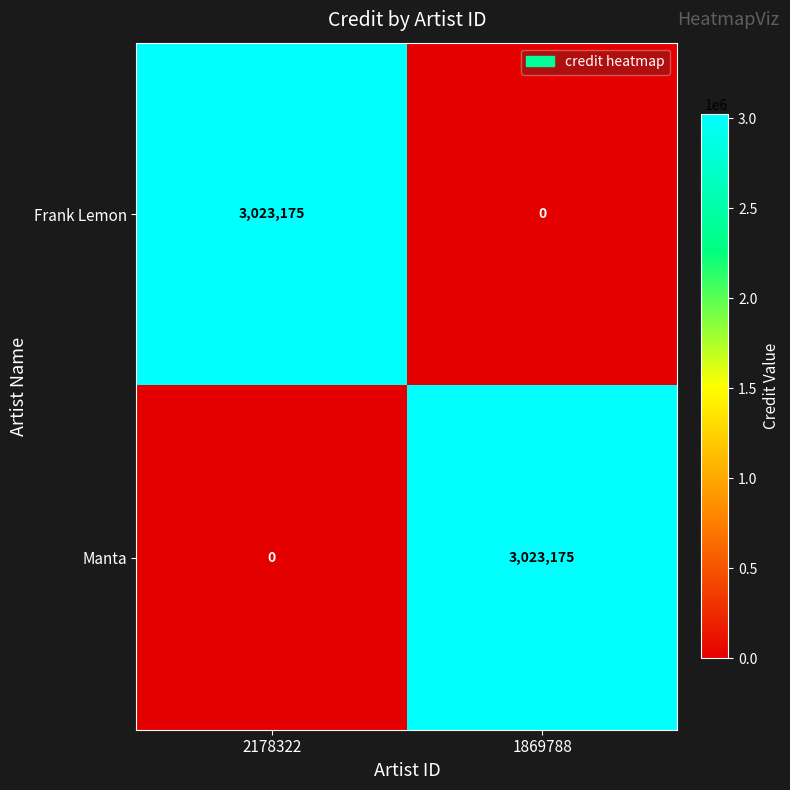

The value of Manta at 2178322 is -1991203. True or false?

False